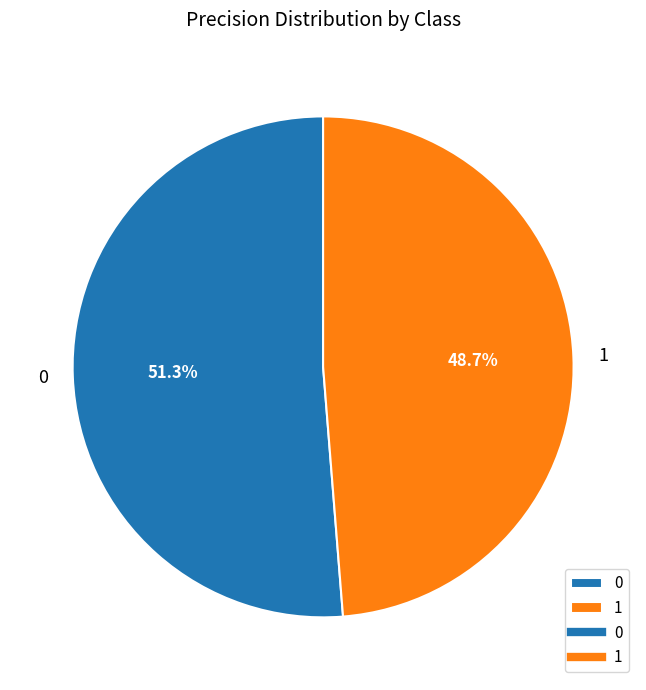

To the nearest percent, what percentage of the pie is 0?

51%